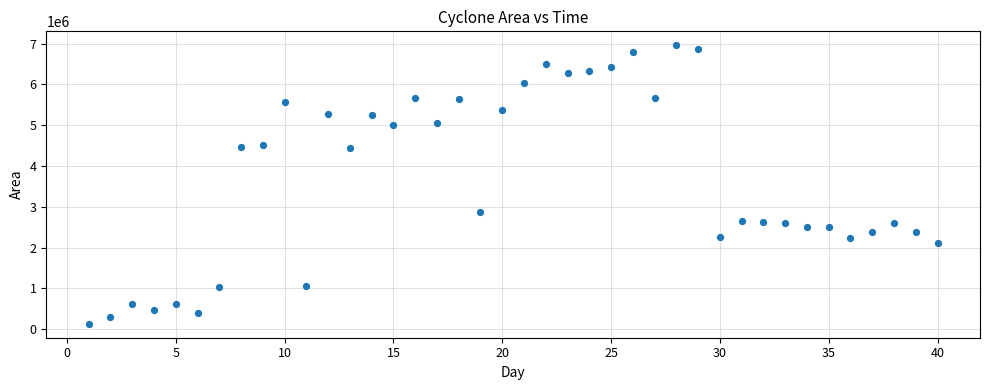

What is the range of Y values (max minus min)?

6825625